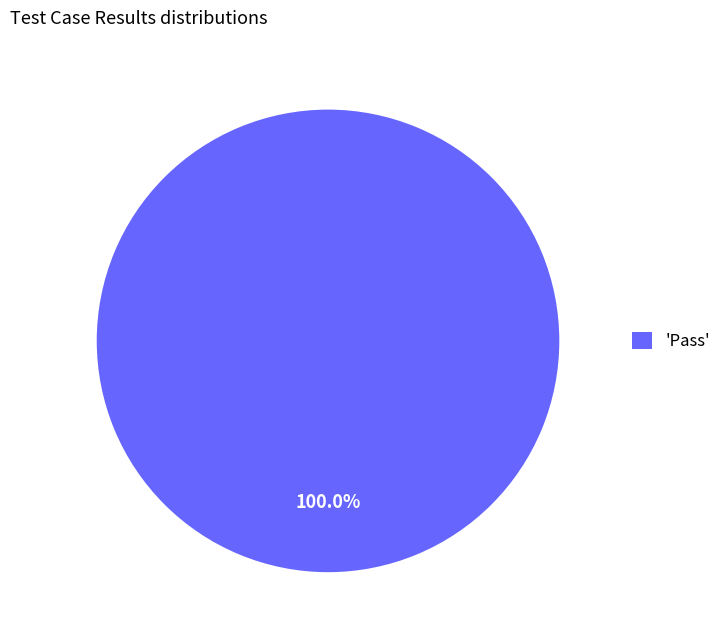

How many slices are in this pie chart?

1